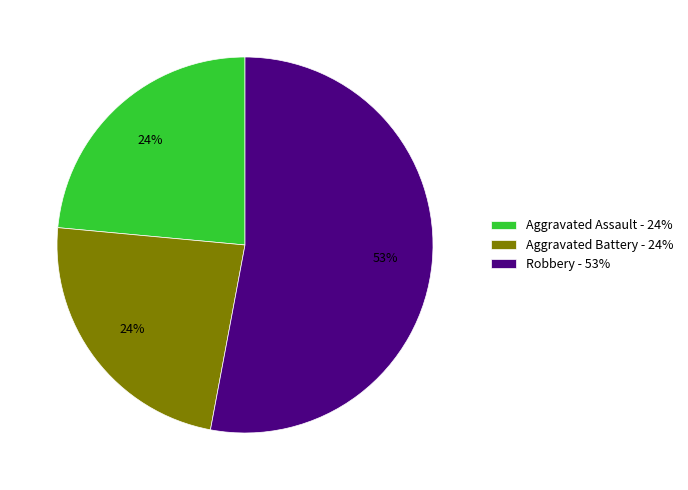

Which category accounts for the majority?

Robbery - 53%